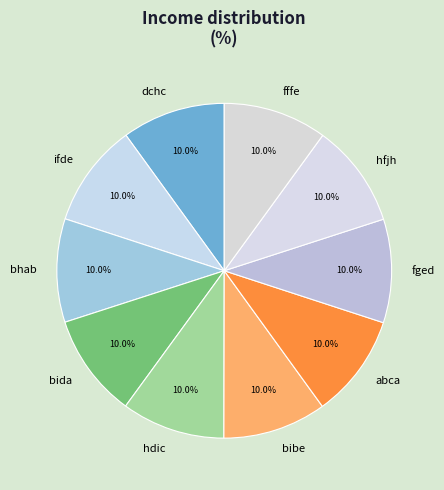

Count the number of slices in the pie.

10